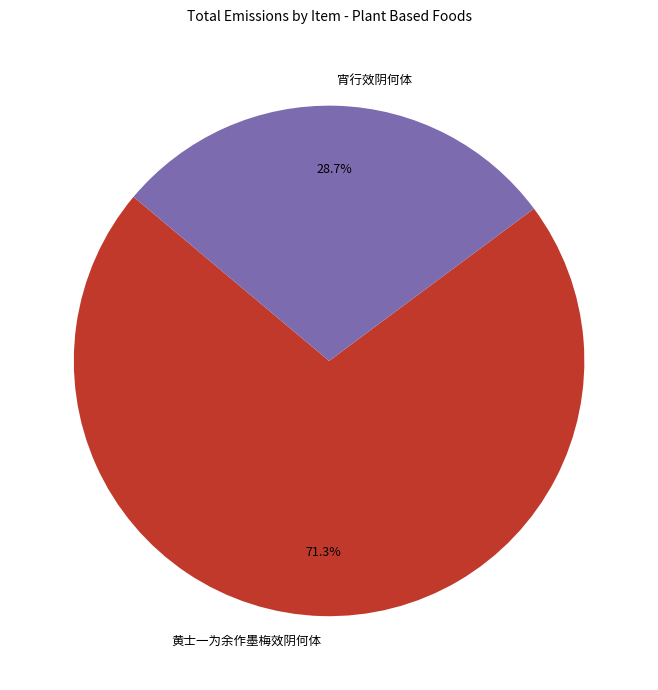

Which category has the smallest portion of the pie?

宵行效阴何体